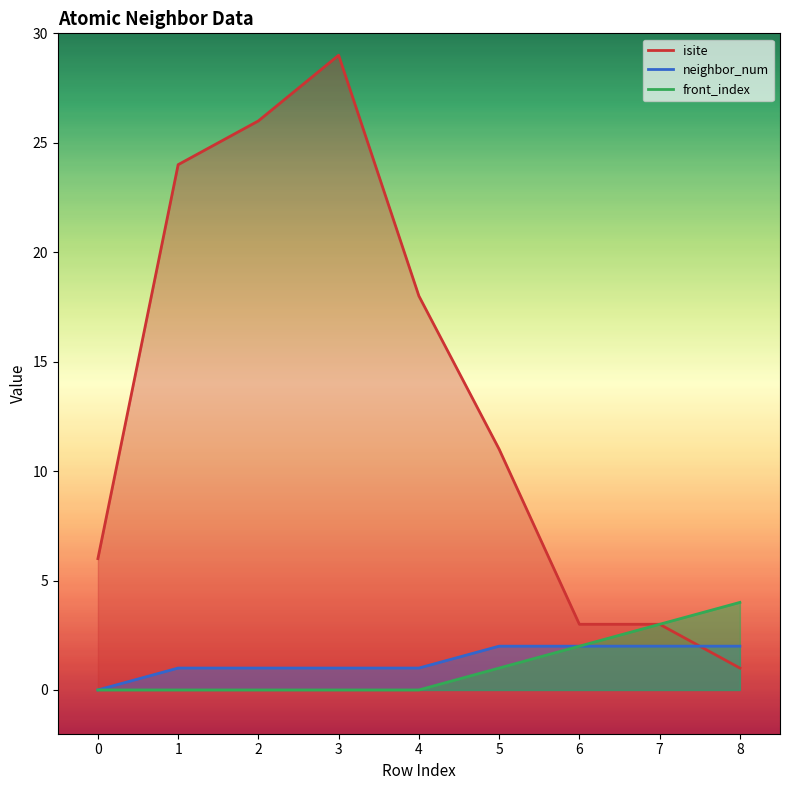

How many categories are shown in the chart?

9